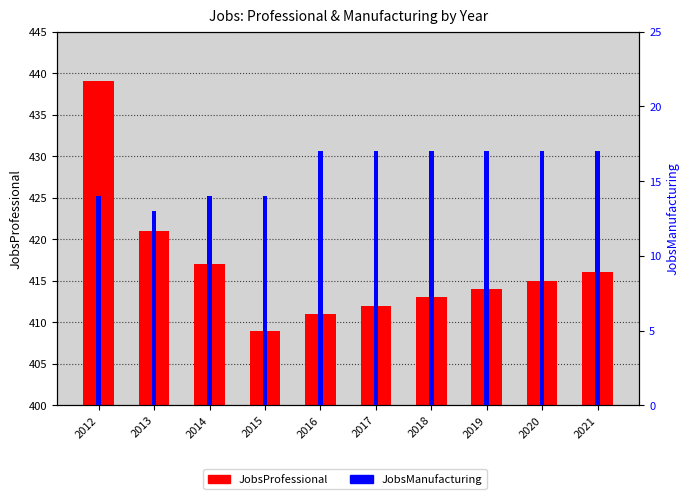

What is the total value across all series at 2020?

432